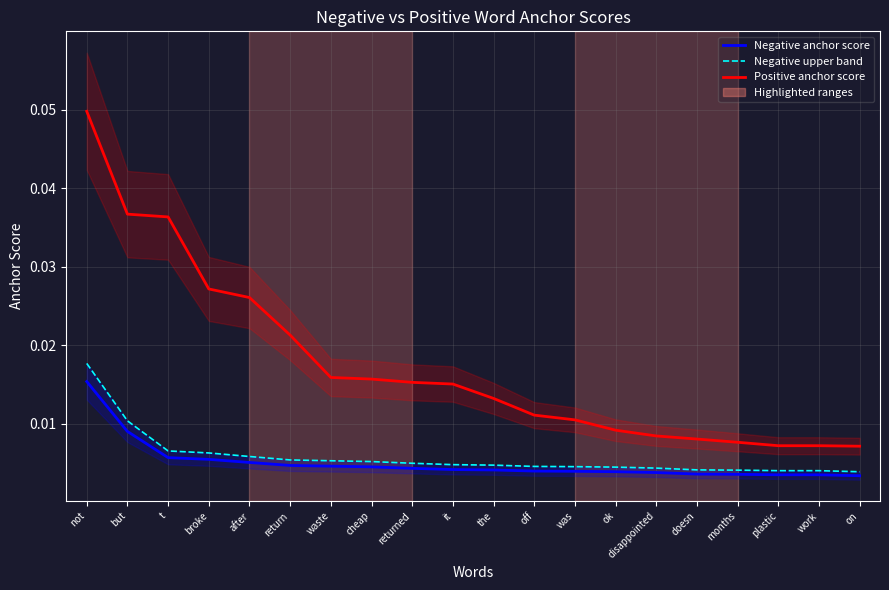

Between broke and months, which is larger?

broke